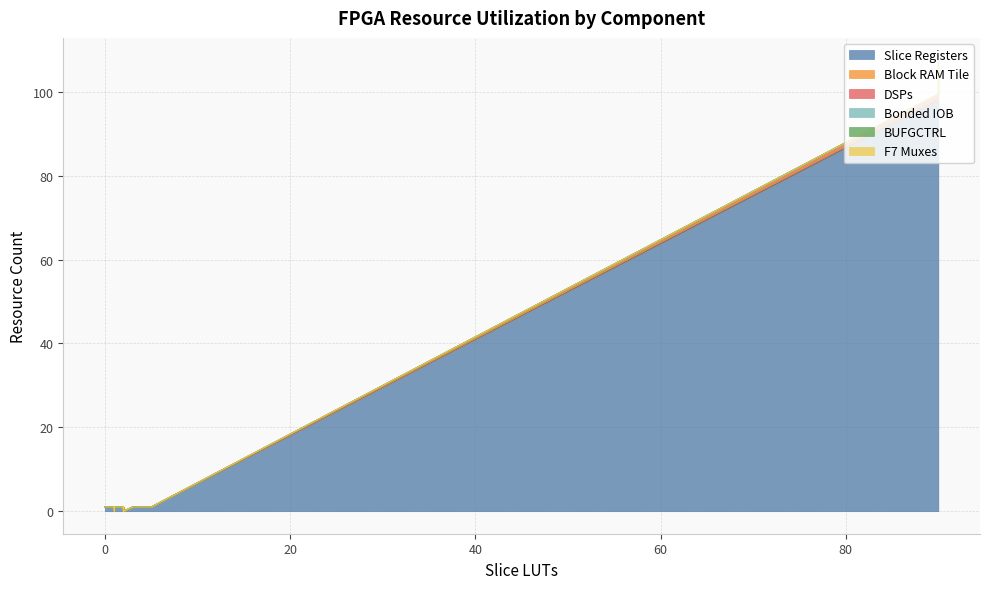

List the series in order of their peak value, highest first.

Slice Registers, Bonded IOB, DSPs, BUFGCTRL, Block RAM Tile, F7 Muxes